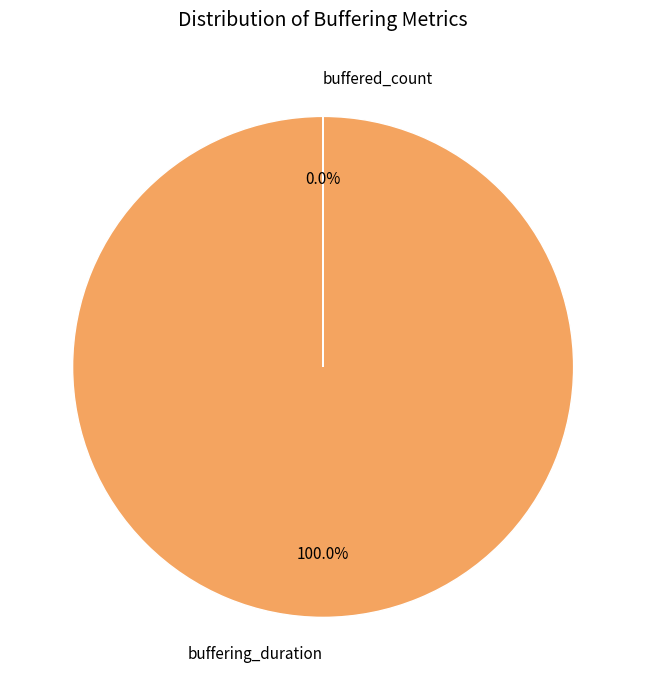

Rank the categories by value from lowest to highest.

buffered_count, buffering_duration